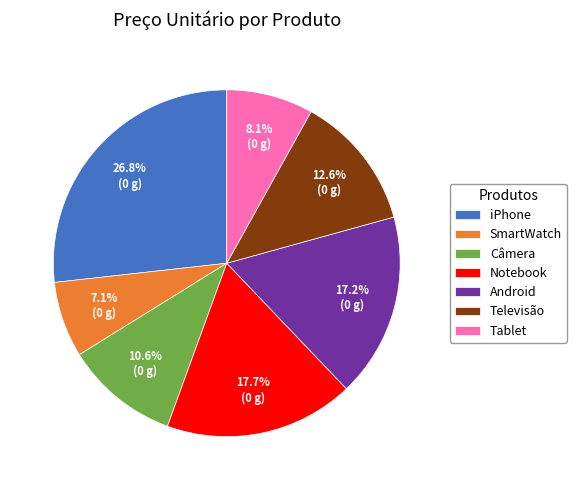

Count the number of slices in the pie.

7